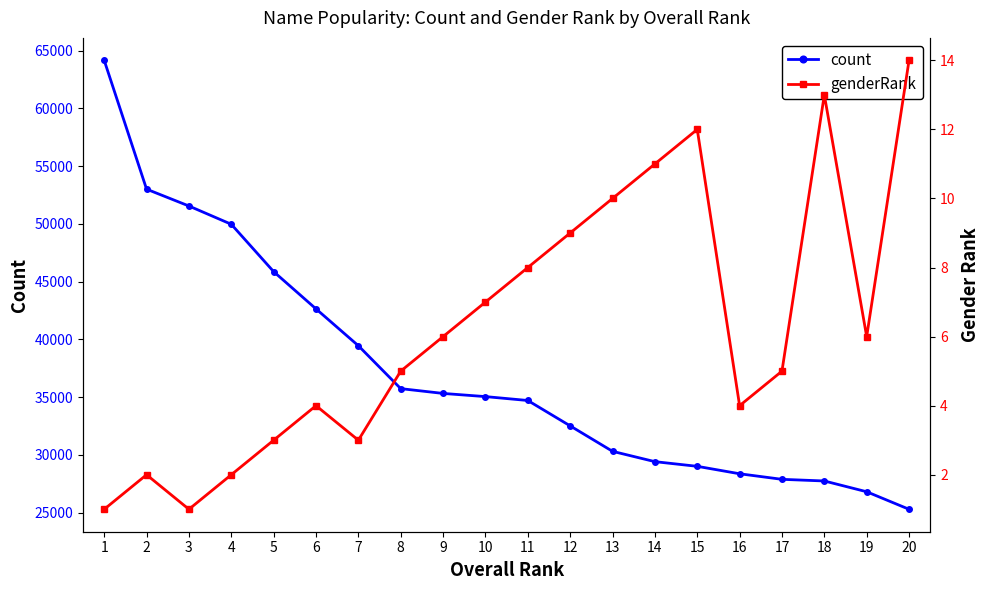

Rank the categories by genderRank value from lowest to highest.

1, 3, 2, 4, 5, 7, 6, 16, 8, 17, 9, 19, 10, 11, 12, 13, 14, 15, 18, 20